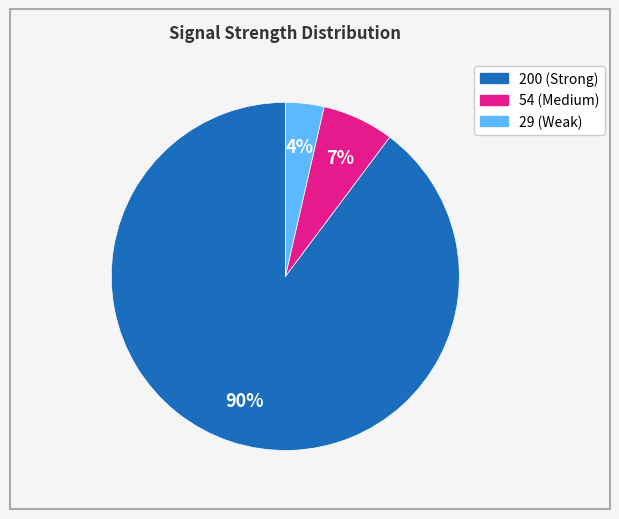

To the nearest percent, what is the average slice percentage?

33%